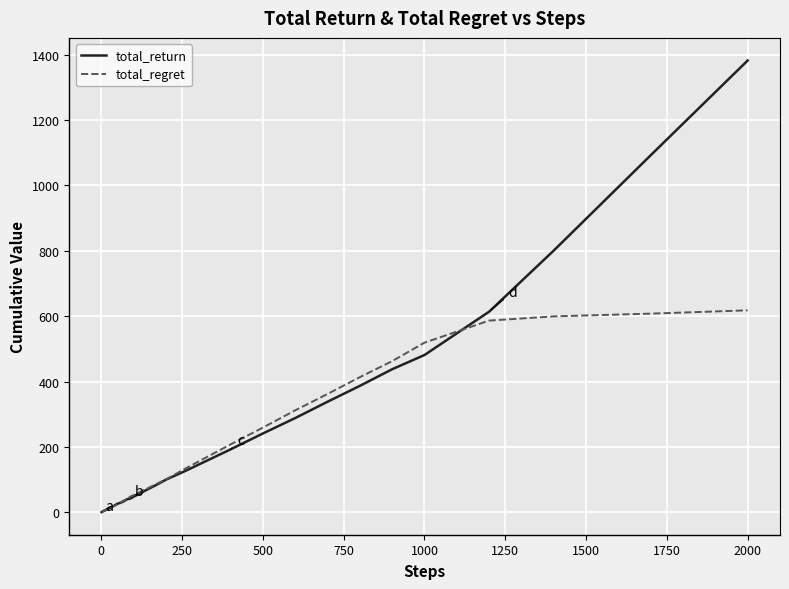

What is the maximum value shown in the chart?

1382.2